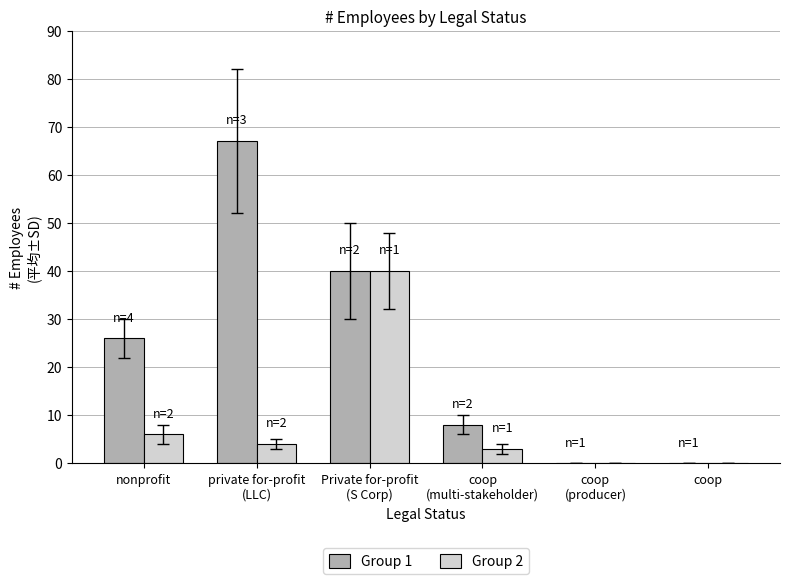

Is it true that Group 1 equals 27 at private for-profit
(LLC)?

False